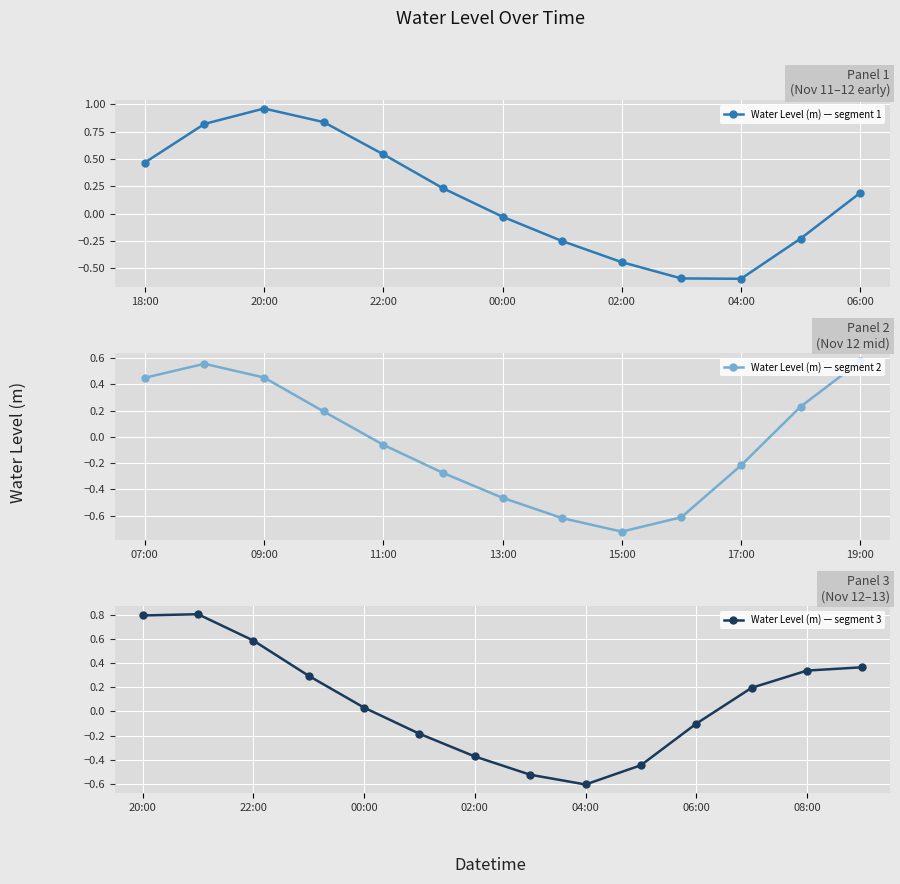

What is the sum of the values at 2022-11-12 13:00 and 2022-11-12 10:00?

-0.3